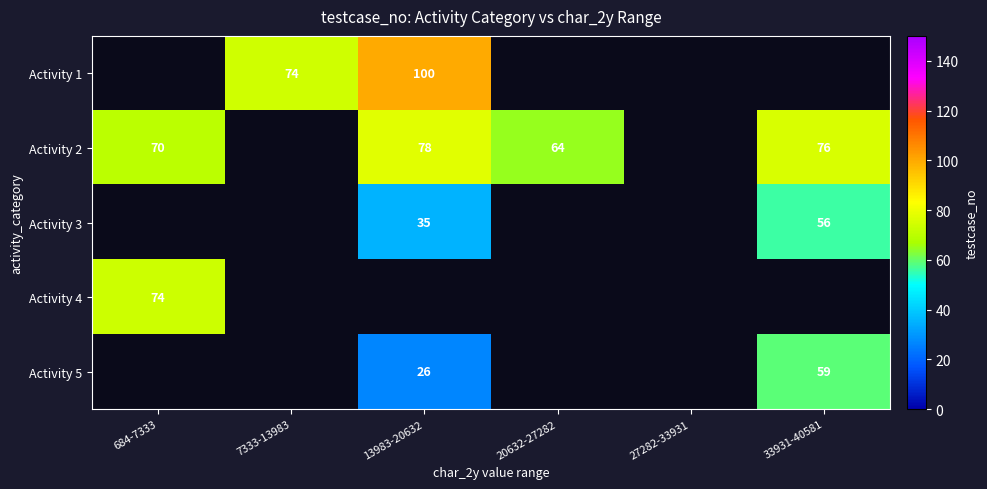

The Activity 5 series shows 59 at 33931-40581. True or false?

True